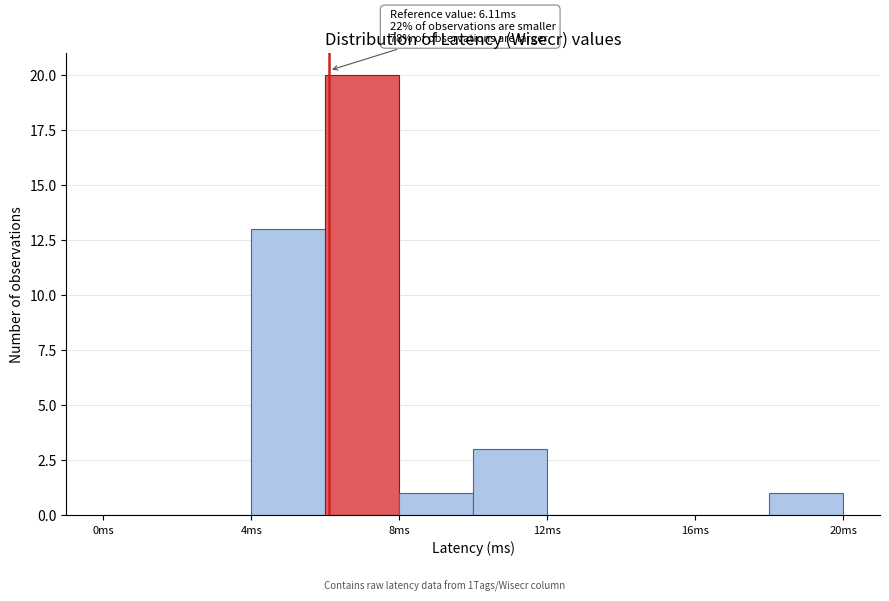

Which range on the x-axis has the tallest bar?

6 to 8